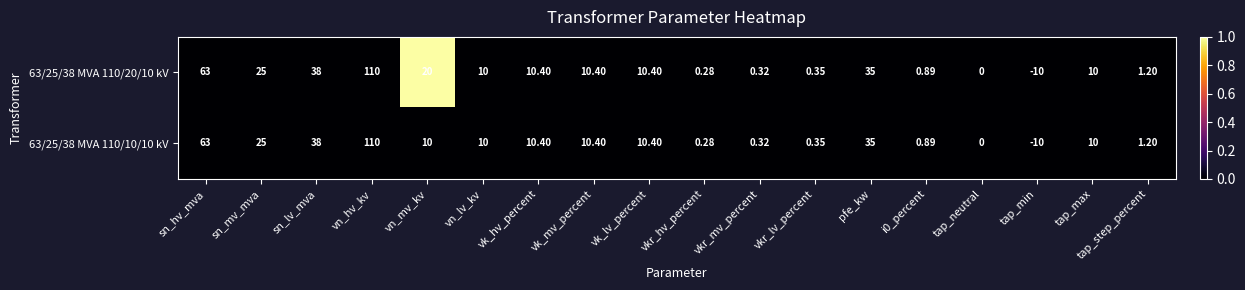

At which category is the sum across all series the highest?

vn_hv_kv